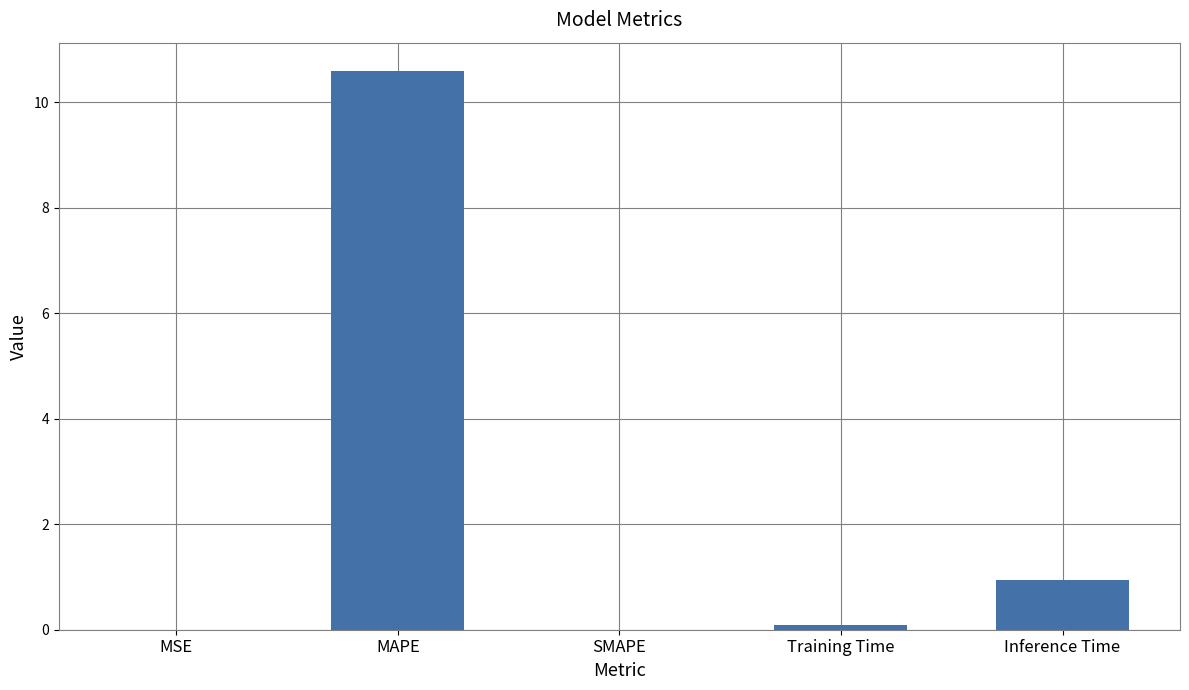

What is the average value?

2.3